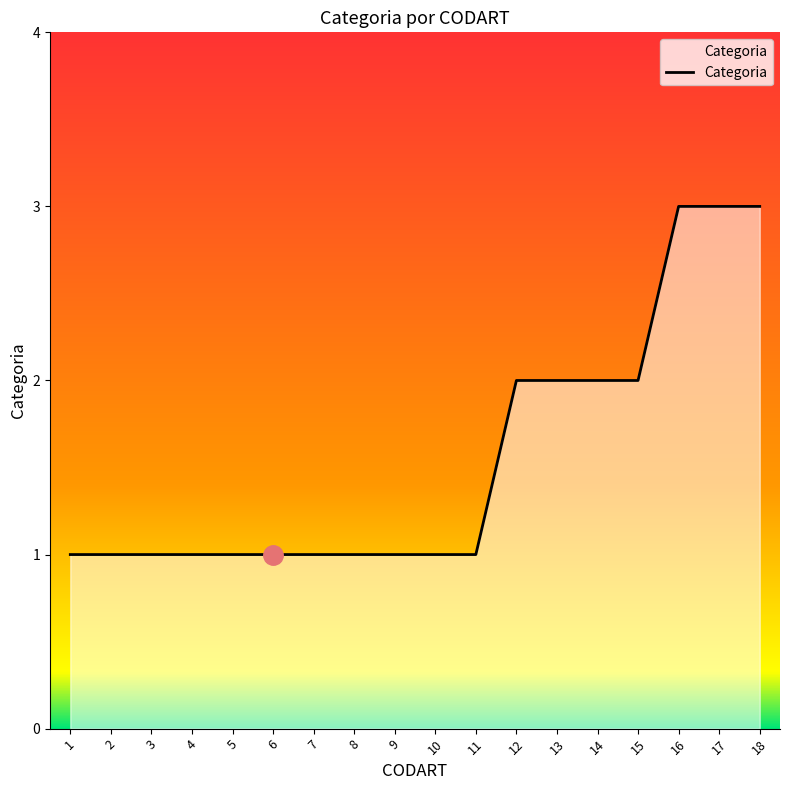

Is it true that the value at 1 is 0?

False